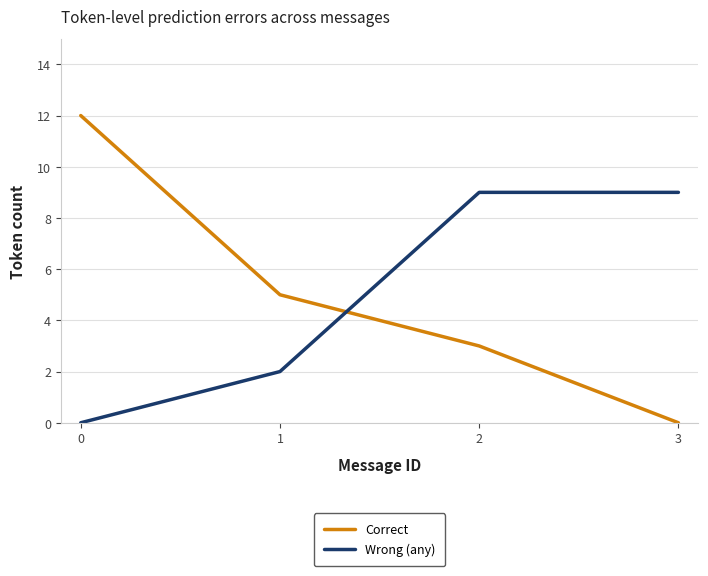

Which series ends up on top after the final intersection of Correct and Wrong (any)?

Wrong (any)